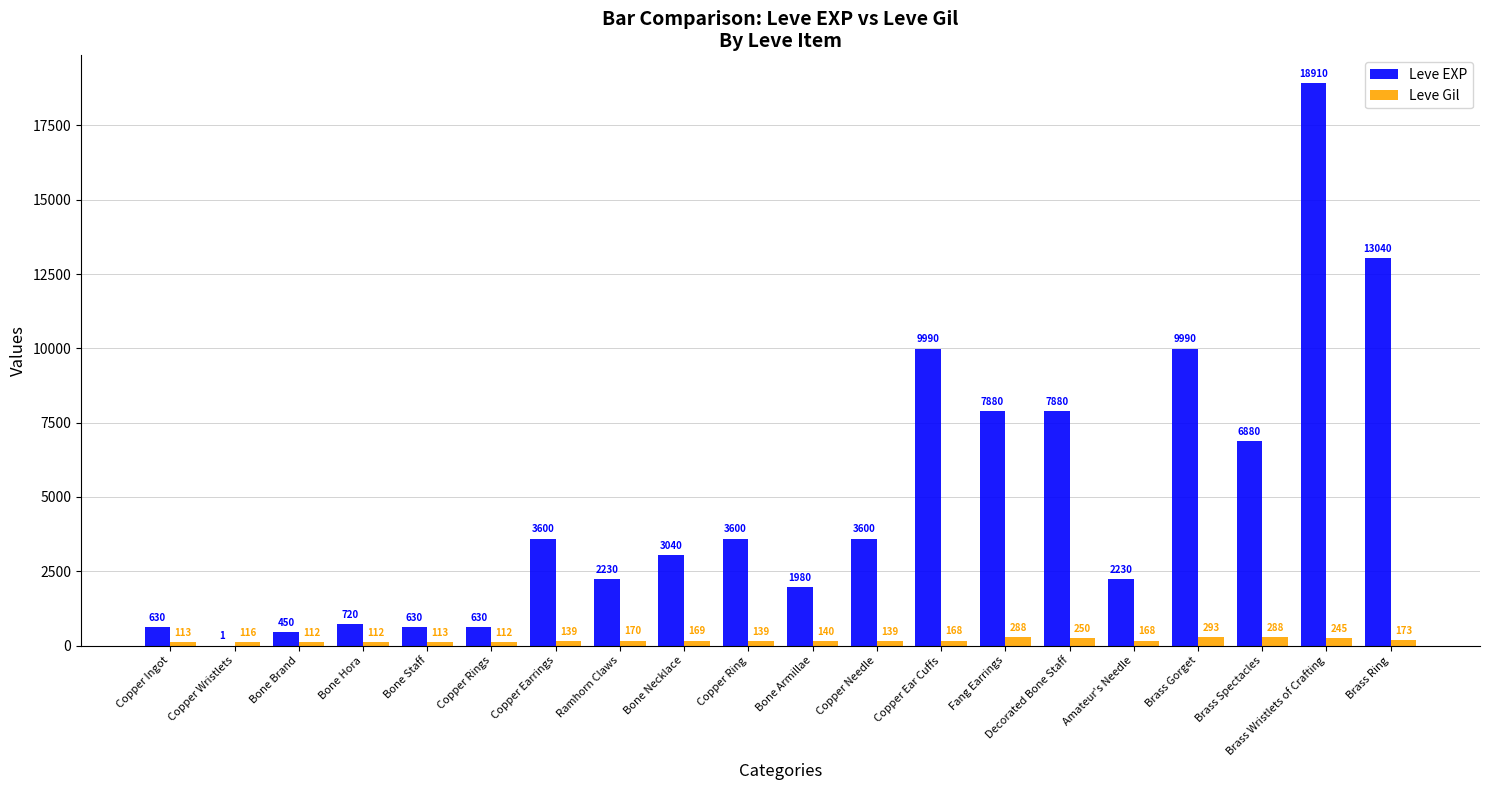

The value of Leve Gil at Copper Wristlets is 116. True or false?

True